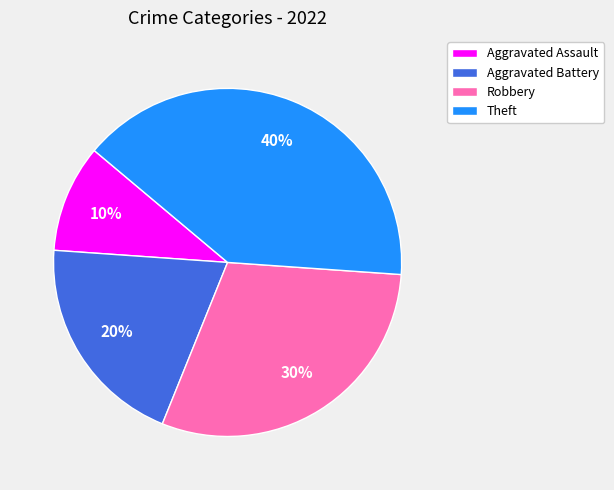

Does any single category account for the majority?

No